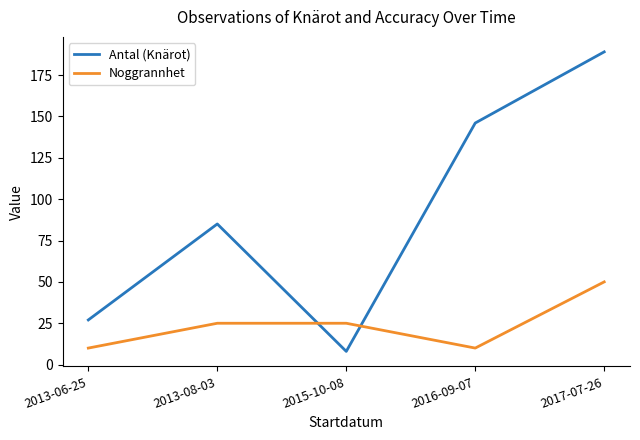

At 2016-09-07, list the series in order from smallest to largest.

Noggrannhet, Antal (Knärot)